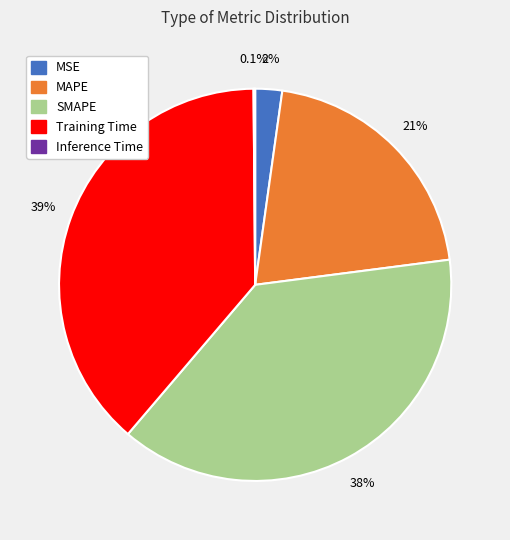

To the nearest percent, what portion does Training Time represent?

39%